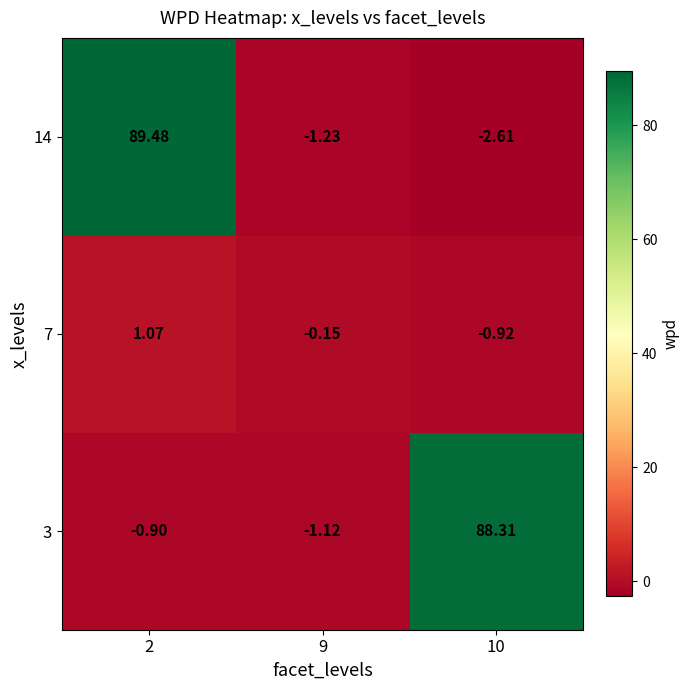

Is the value of 3 at 10 greater than the value of 14 at 2?

No